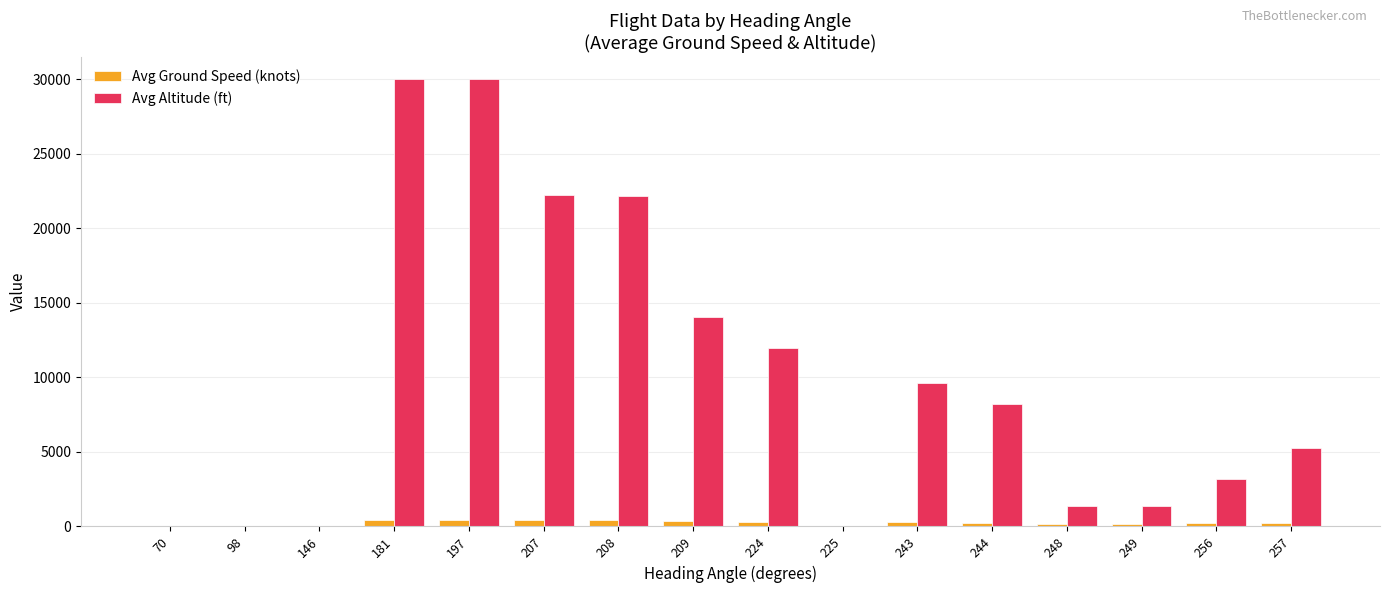

How many groups of bars are there?

16